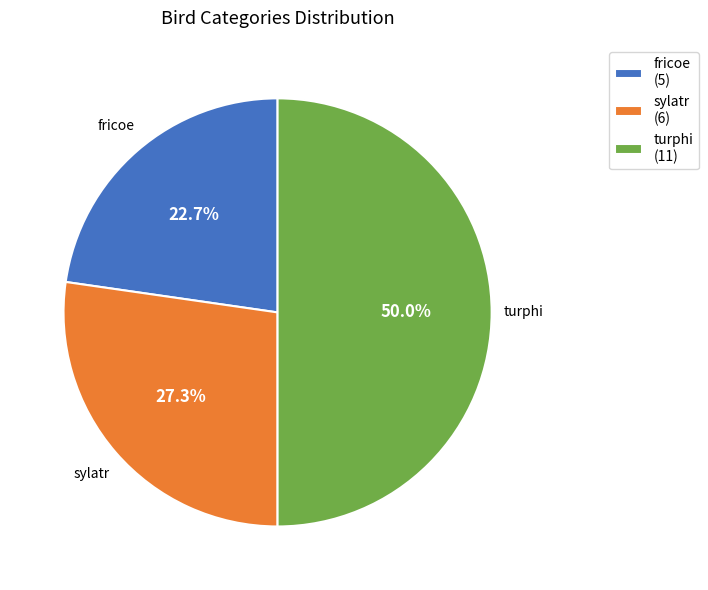

To the nearest percent, what is the combined percentage of sylatr and fricoe?

50%